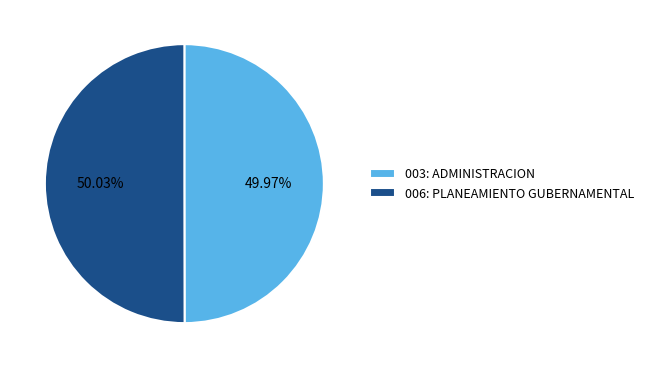

What is the ratio of the value at 006: PLANEAMIENTO GUBERNAMENTAL to the value at 003: ADMINISTRACION?

1.0